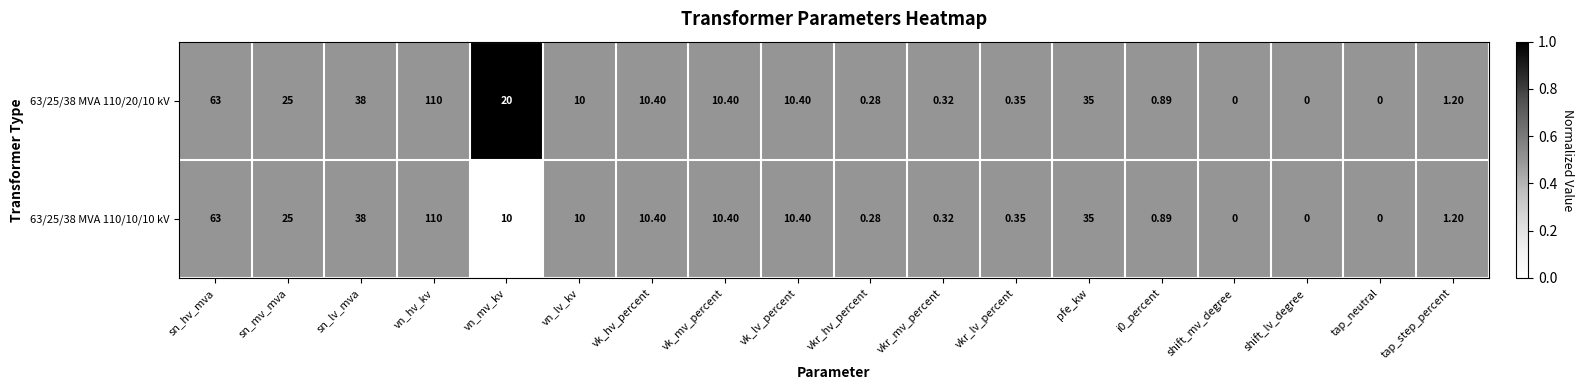

At which category does the chart reach its peak across all series?

vn_hv_kv